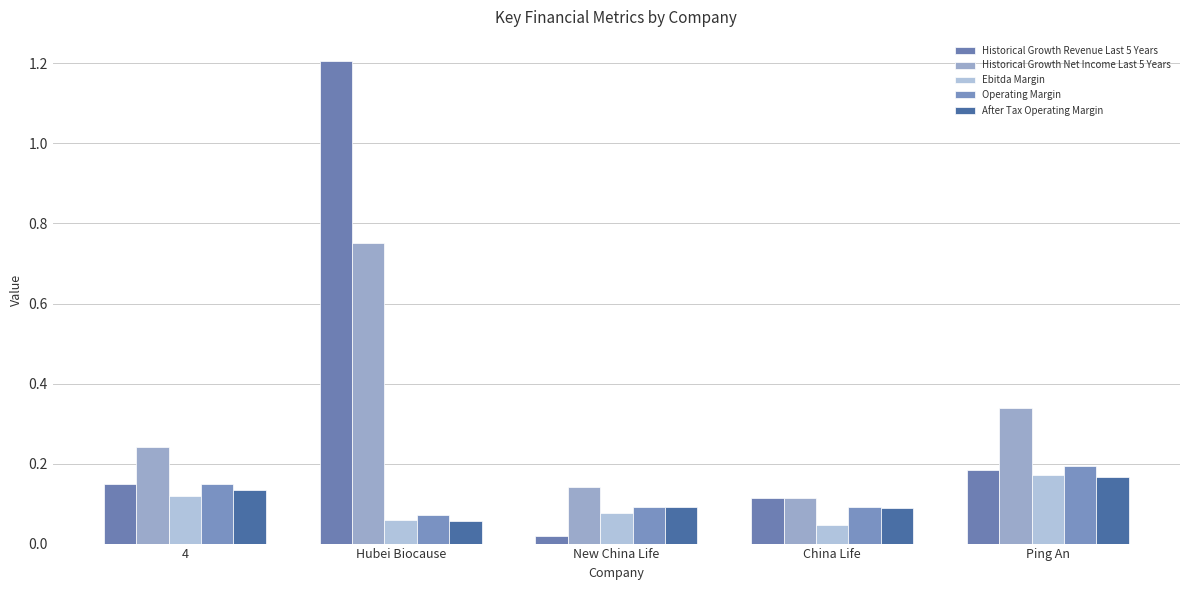

Reading left to right, extract all data points from this chart.

Historical Growth Revenue Last 5 Years: 0.1	1.2	0.0	0.1	0.2
Historical Growth Net Income Last 5 Years: 0.2	0.8	0.1	0.1	0.3
Ebitda Margin: 0.1	0.1	0.1	0.0	0.2
Operating Margin: 0.1	0.1	0.1	0.1	0.2
After Tax Operating Margin: 0.1	0.1	0.1	0.1	0.2